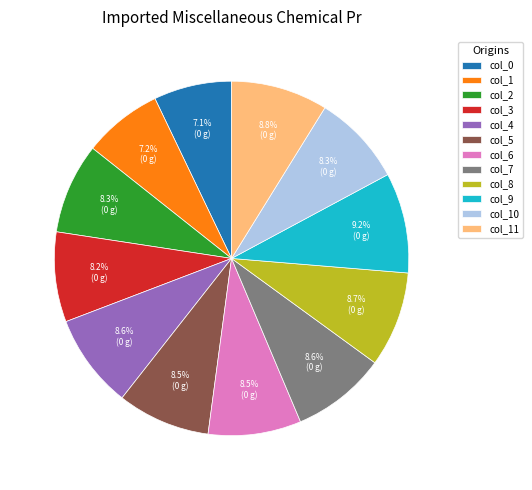

What percentage is the col_2 slice, to the nearest percent?

8%